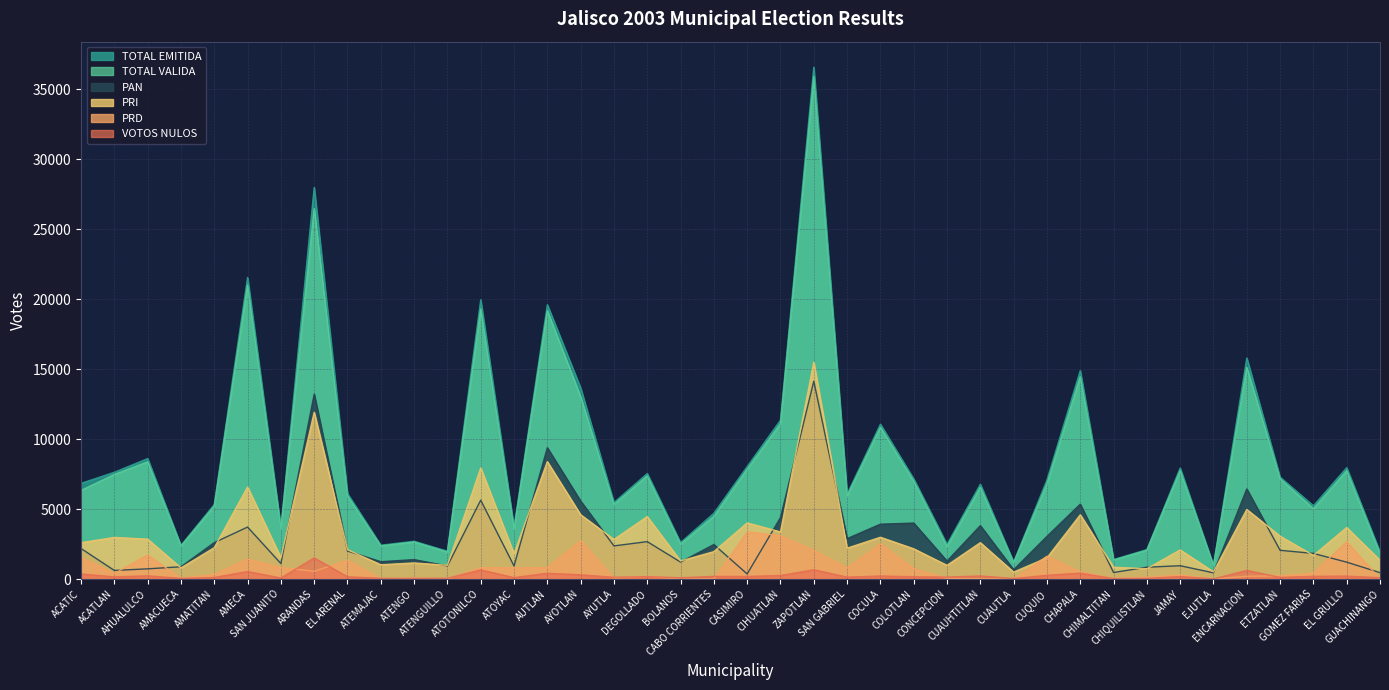

Reading left to right, list all the values displayed in this chart.

TOTAL EMITIDA: 6838	7632	8610	2404	5328	21554	3654	27985	6108	2420	2700	1993	19959	3682	19602	13656	5467	7542	2603	4705	8037	11354	36574	6074	11064	7159	2480	6779	1210	7080	14891	1393	2105	7934	981	15793	7282	5237	7957	1935
TOTAL VALIDA: 6334	7473	8375	2358	5209	21010	3580	26473	5946	2366	2651	1926	19304	3571	19176	13031	5333	7370	2504	4486	7845	11103	35897	5934	10837	6991	2328	6553	1168	6803	14457	1358	2059	7745	958	15125	7163	5025	7738	1836
PAN: 2182	615	729	878	2604	3714	1109	13214	2003	1240	1388	936	5636	933	9385	5574	2368	2674	1212	2467	364	4394	14133	2889	3921	4001	1283	3816	665	3047	5351	469	845	952	445	6440	2055	1831	1207	456
PRI: 2599	2975	2851	798	2238	6580	1521	11917	2097	1021	1150	983	7941	1809	8391	4596	2828	4464	1292	1959	4013	3370	15499	2206	2986	2162	977	2601	496	1517	4590	844	737	2081	513	4972	3063	1690	3680	1346
PRD: 1553	397	1725	52	335	1427	823	554	1342	6	75	7	810	807	811	2751	73	192	0	4	3364	3095	2047	792	2518	741	55	23	3	1630	508	41	129	287	0	199	229	423	2668	5
VOTOS NULOS: 364	156	231	46	112	538	74	1512	162	51	47	56	651	103	414	304	125	172	88	189	186	251	662	138	218	165	139	219	36	266	422	35	46	183	11	615	119	193	210	95